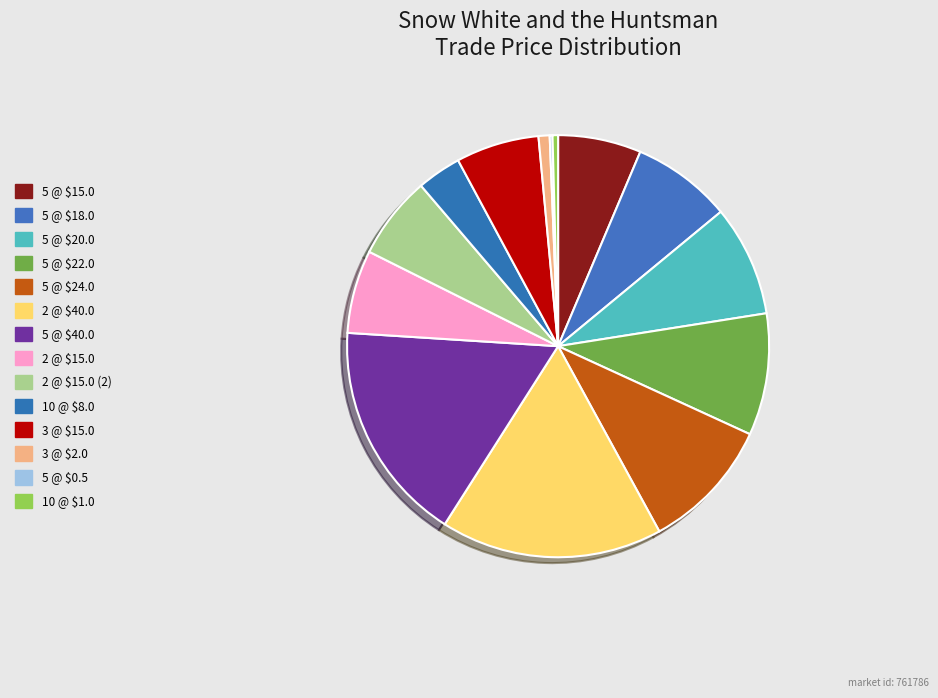

Approximately how many times larger is the value at 5 @ $40.0 compared to 10 @ $8.0?

5.0